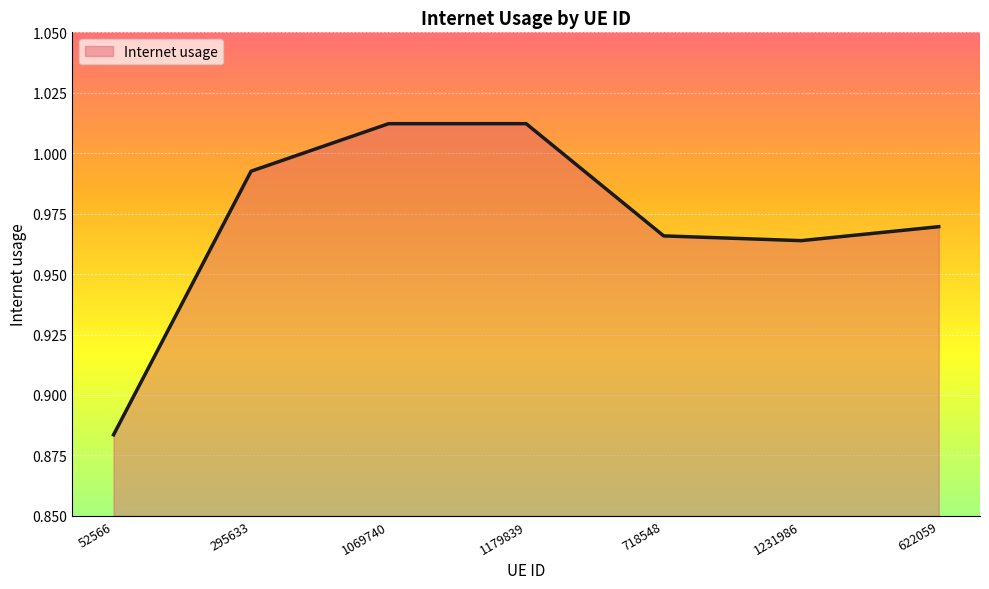

Where is the data nearest to the value 0?

52566